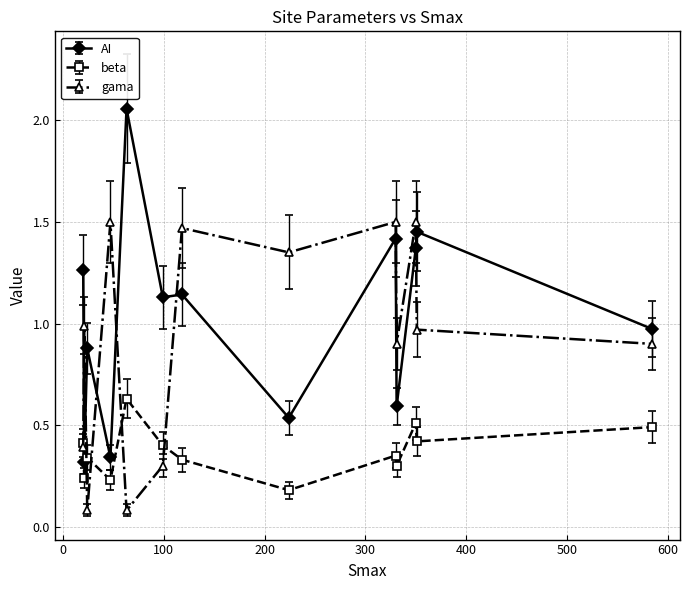

Rank the series by their average value, from highest to lowest.

AI, gama, beta